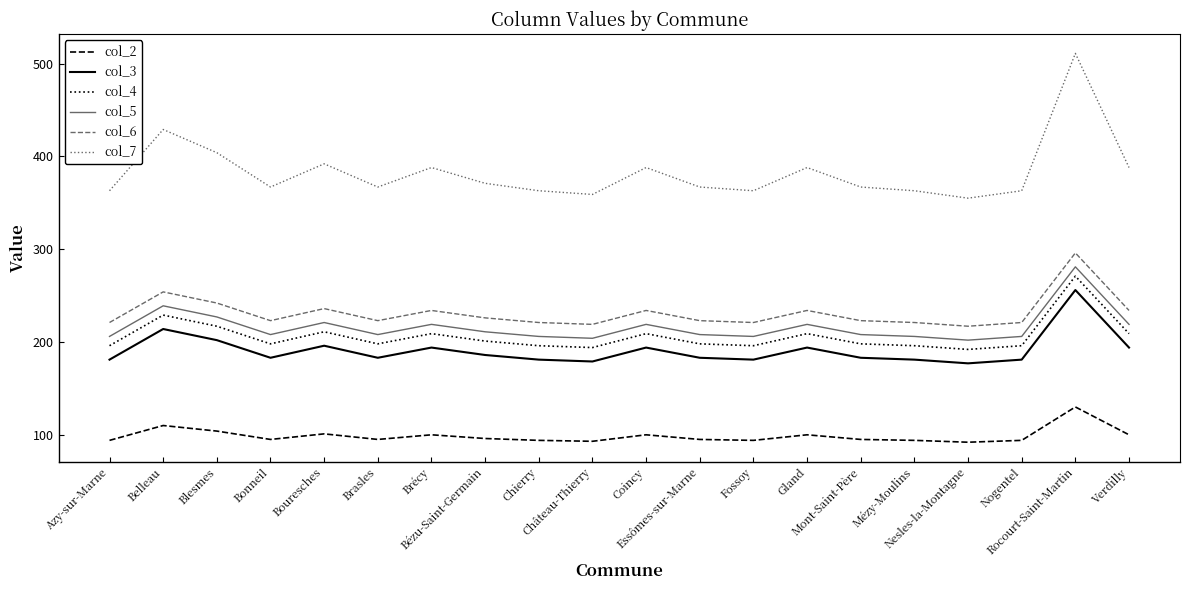

Rank the series by their maximum value, from highest to lowest.

col_7, col_6, col_5, col_4, col_3, col_2